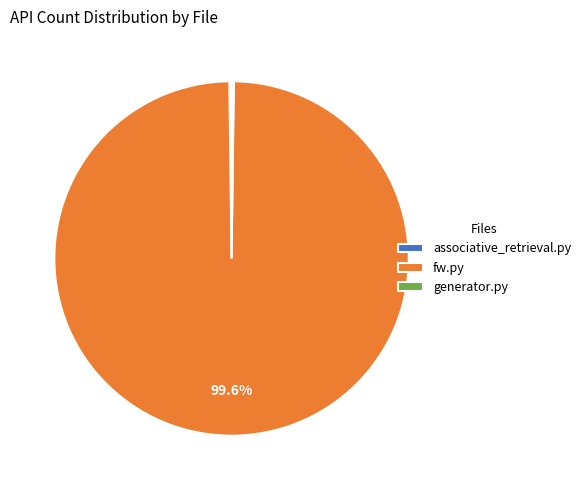

Which slice is the largest?

fw.py